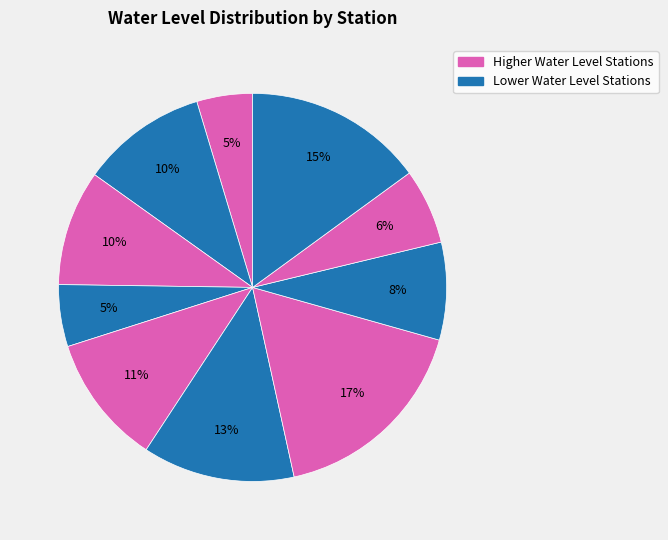

How many slices are in this pie chart?

10